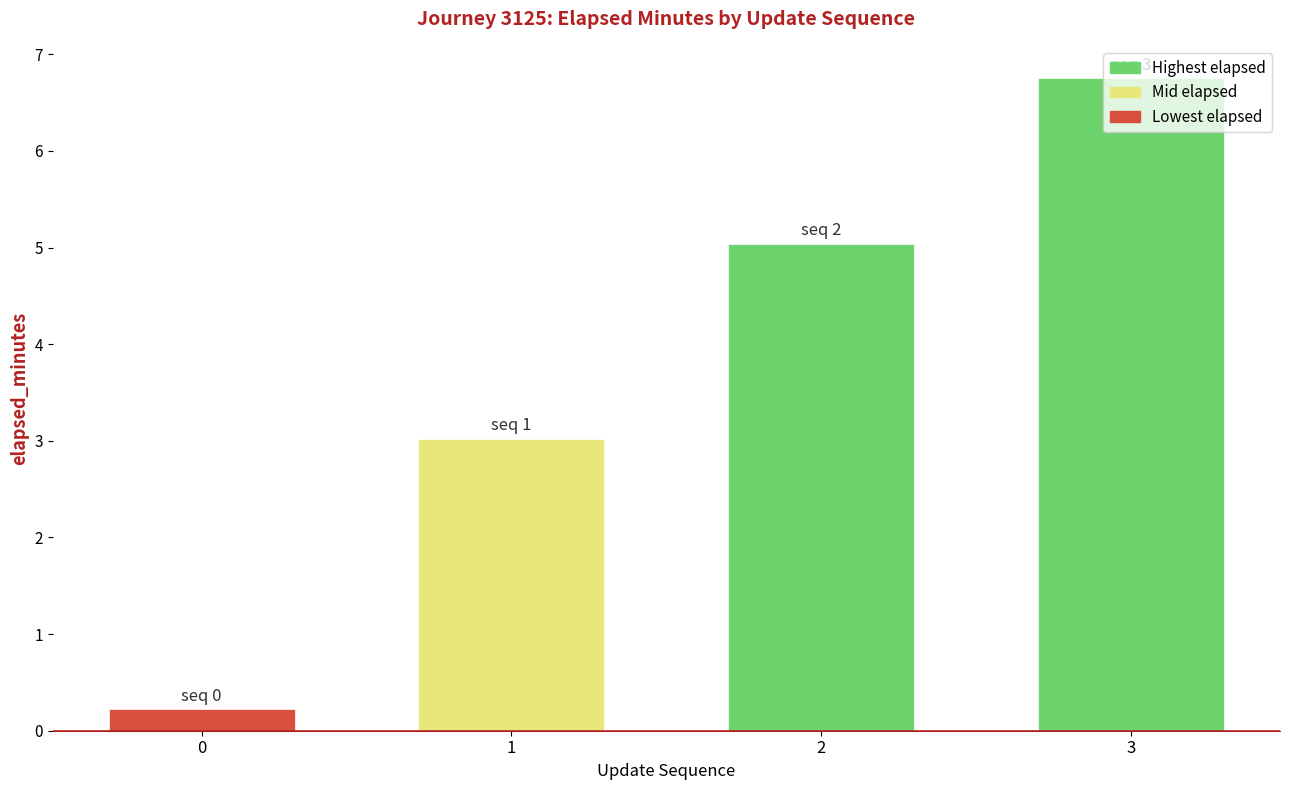

At which label is the value closest to 3?

1